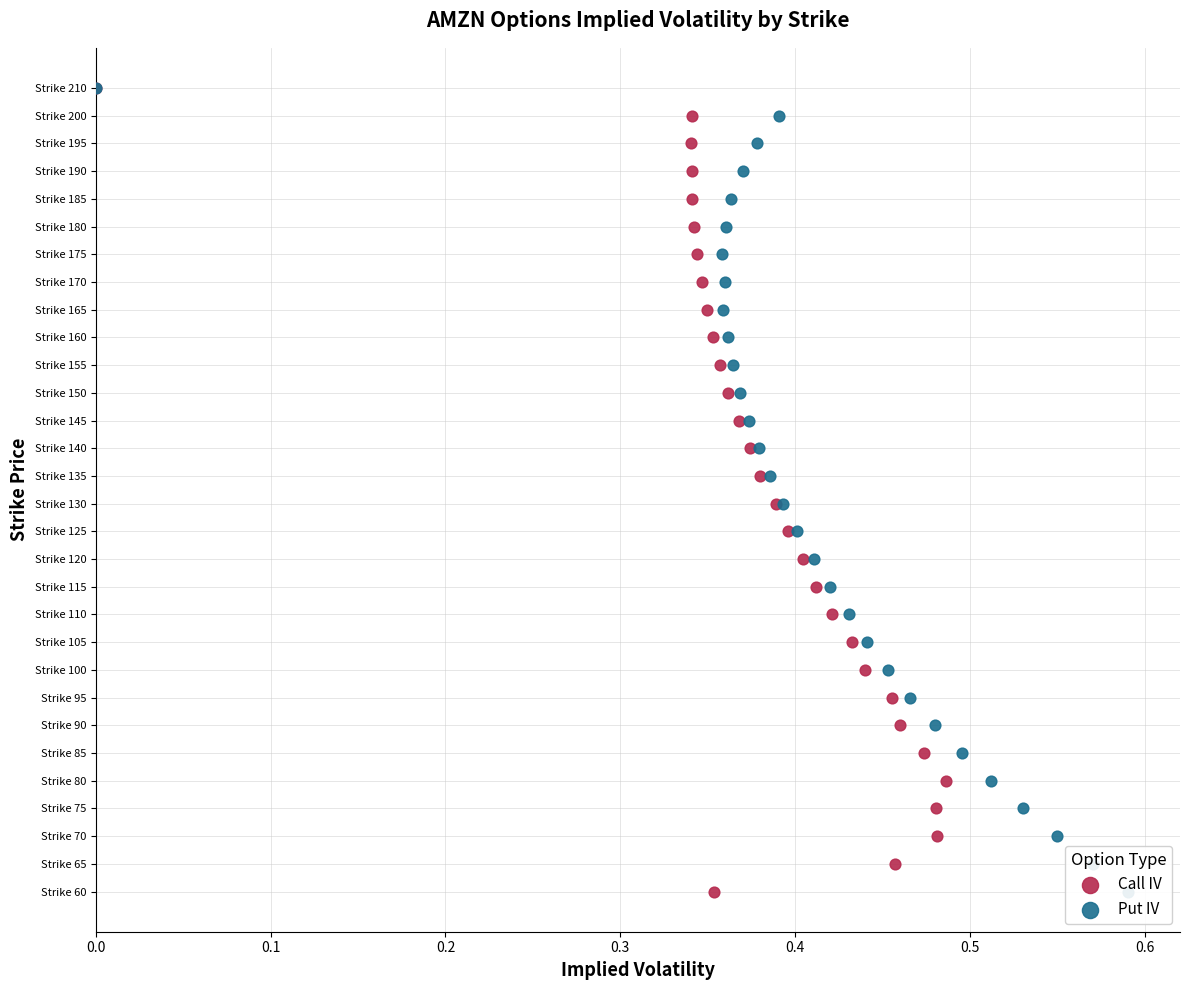

Which series reaches the minimum Y coordinate?

Call IV